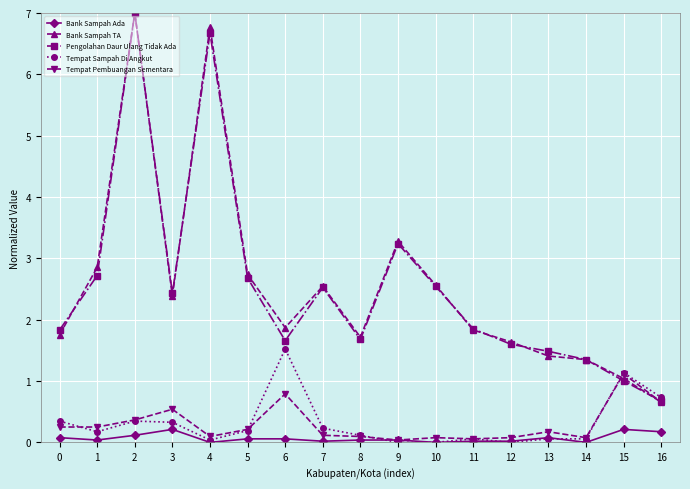

Which series has the widest spread of values?

Bank Sampah TA